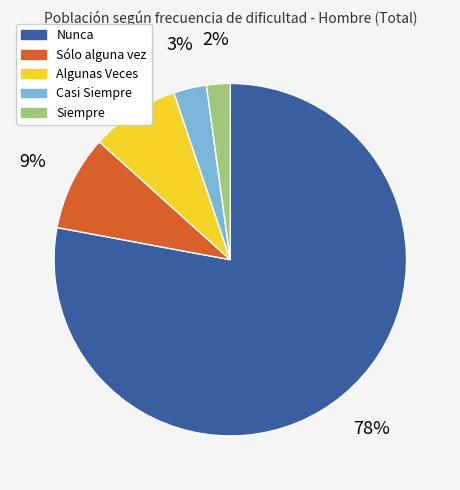

What is the ratio of the value at Sólo alguna vez to the value at Nunca?

0.1